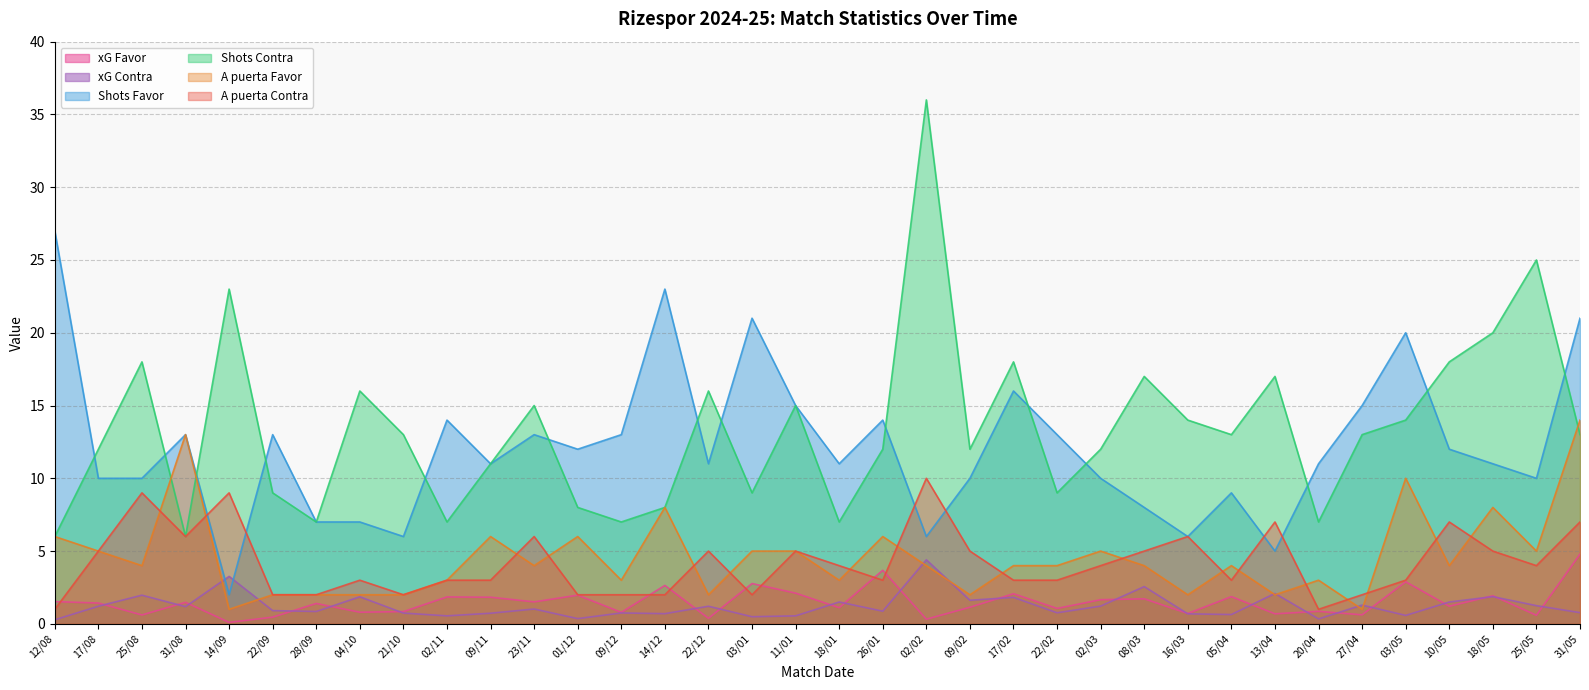

What is the approximate value of Shots Contra at 25/05?

25.0